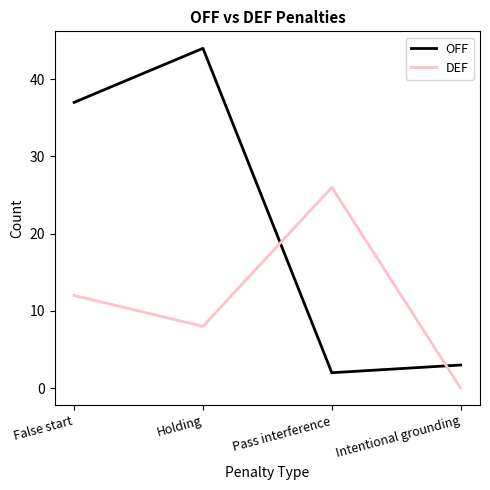

What position from the right is Intentional grounding?

1